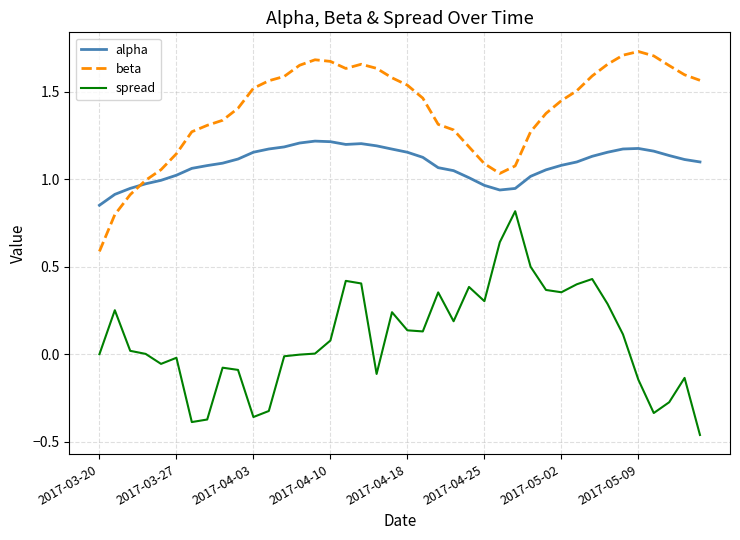

True or false: beta has more than 2 points higher than both neighbors.

True